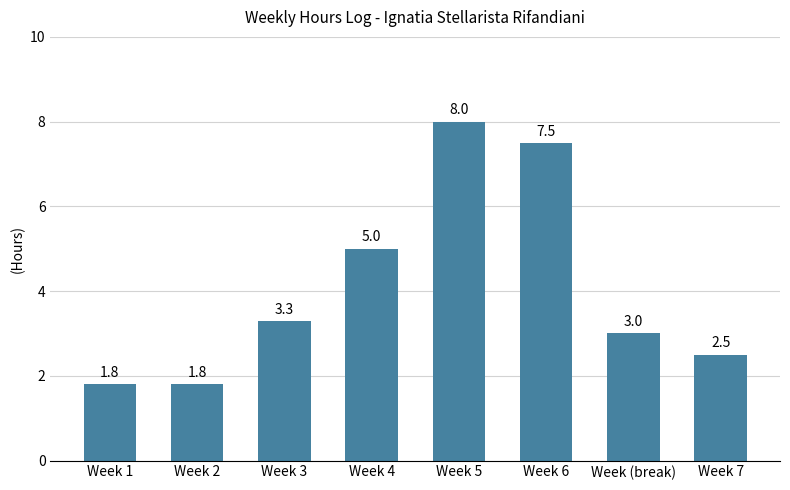

Is it true that the value at Week 2 is 1.8?

True